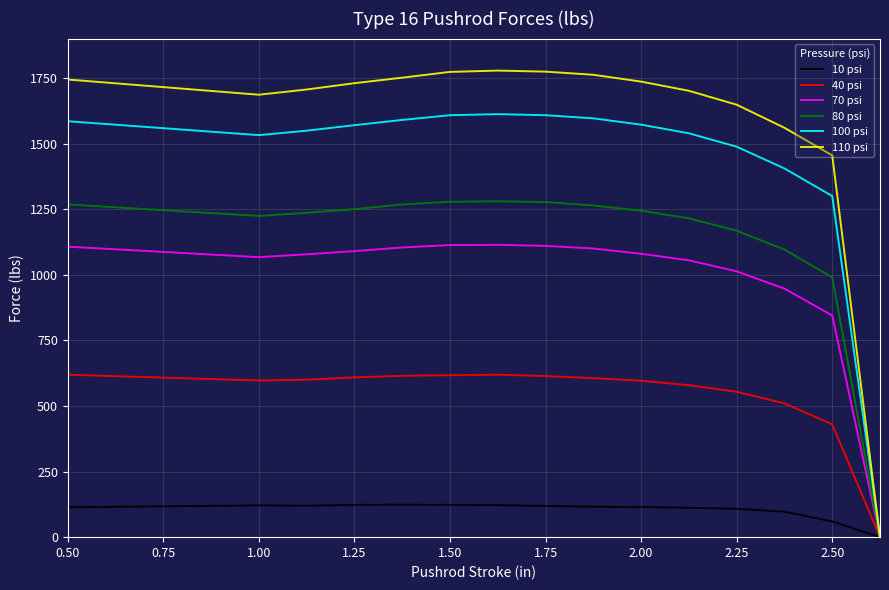

List the series in order of their peak value, highest first.

110 psi, 100 psi, 80 psi, 70 psi, 40 psi, 10 psi